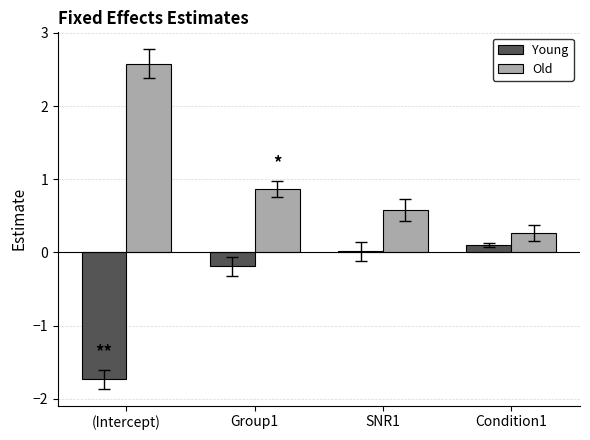

At which category does the chart reach its peak across all series?

(Intercept)